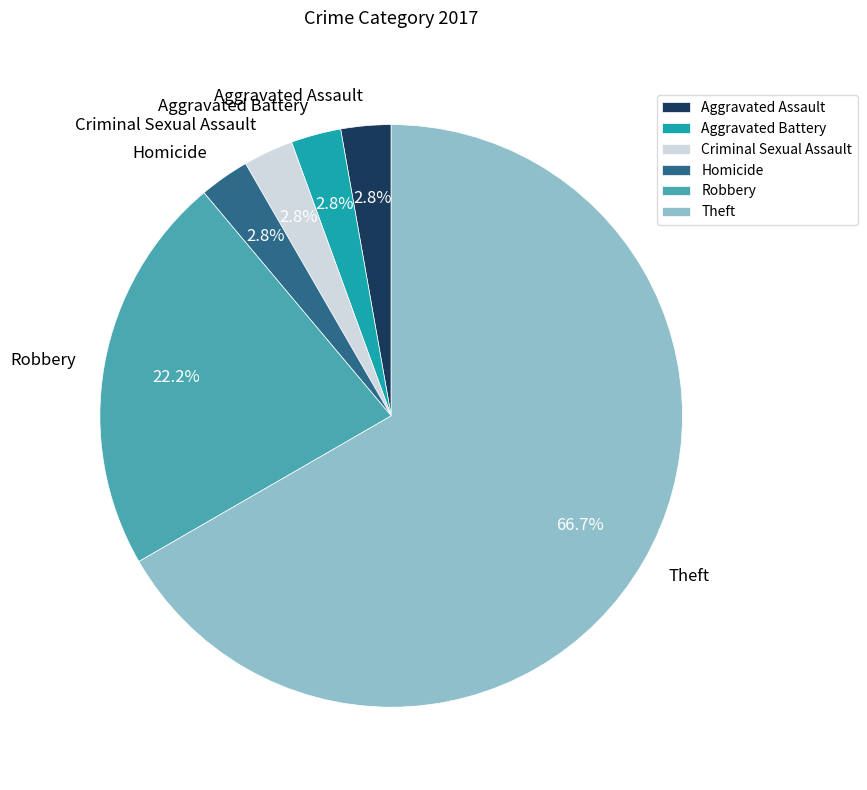

To the nearest percent, what portion does Homicide represent?

3%